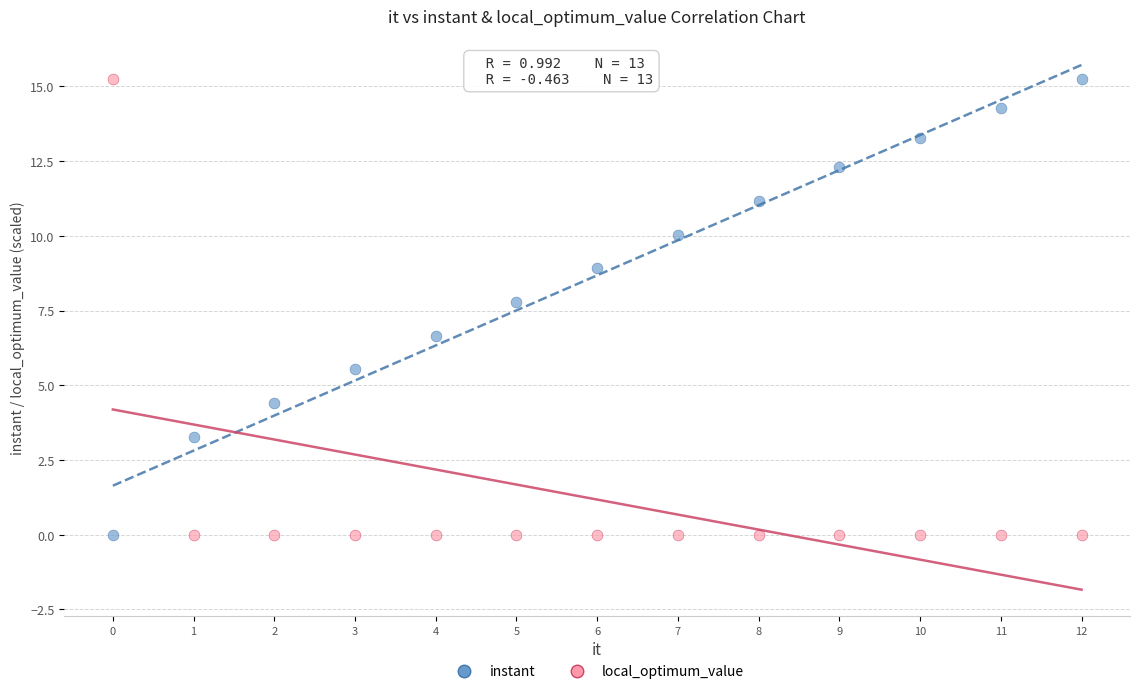

Across all data points, what is the range of Y values (max minus min)?

15.2